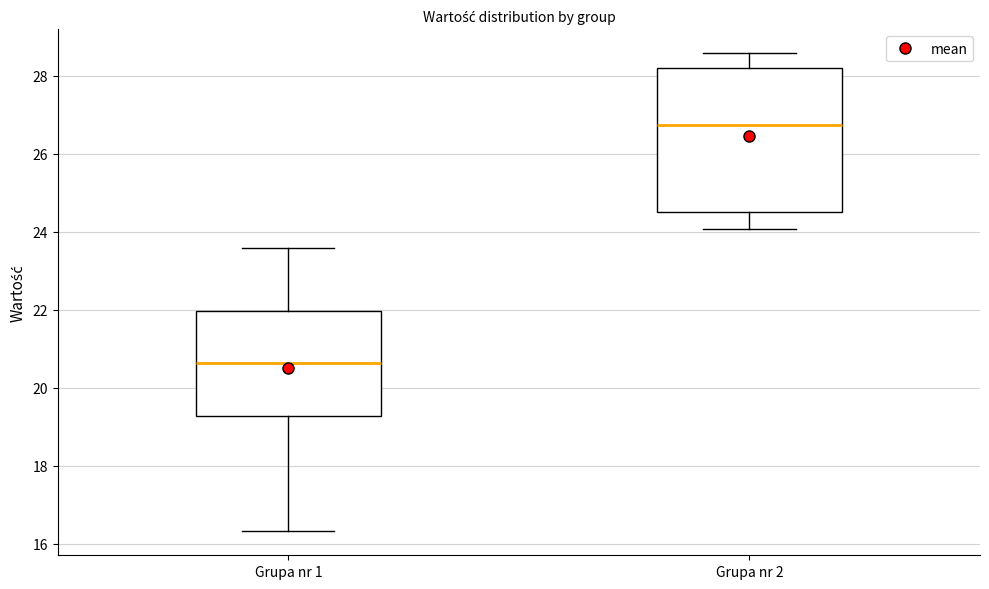

Reading left to right, read every box against the y-axis: the position of its median line, the range the box covers, and the ends of its whiskers. The values are not printed on the chart, so give them approximately, as read against the axis.

Grupa nr 1: median 20.6, box 19.2 to 22.0, whiskers 16.4 to 23.6
Grupa nr 2: median 26.8, box 24.6 to 28.2, whiskers 24.0 to 28.6